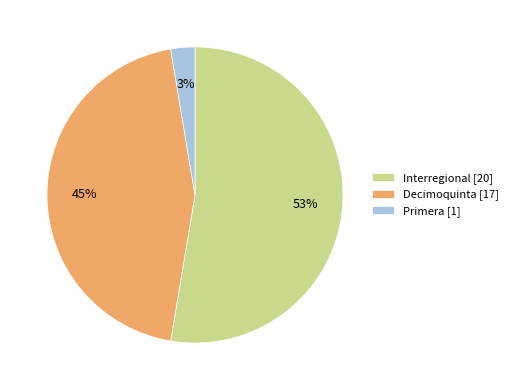

Does Primera account for over 50% of the chart?

No